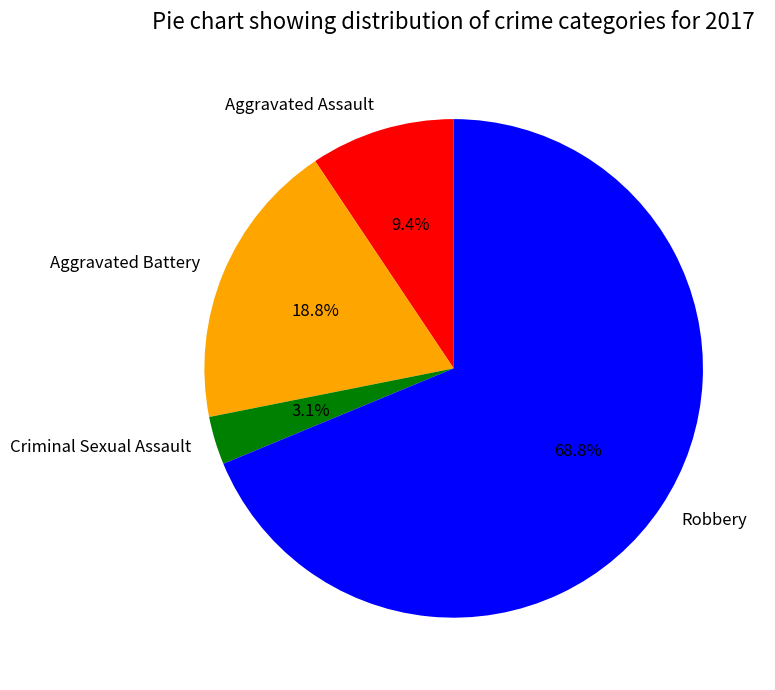

Count the number of slices in the pie.

4